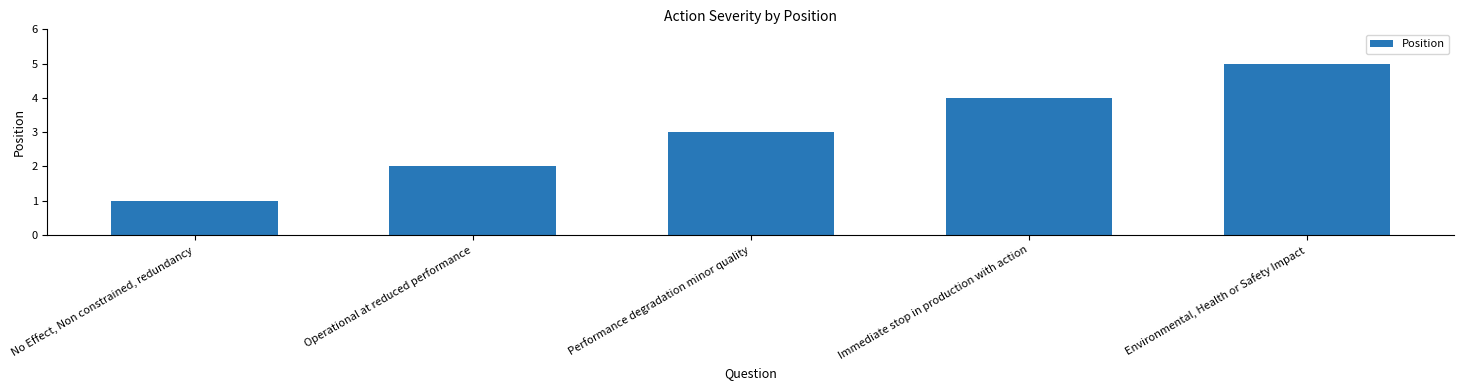

The value at Operational at reduced performance is 1. True or false?

False